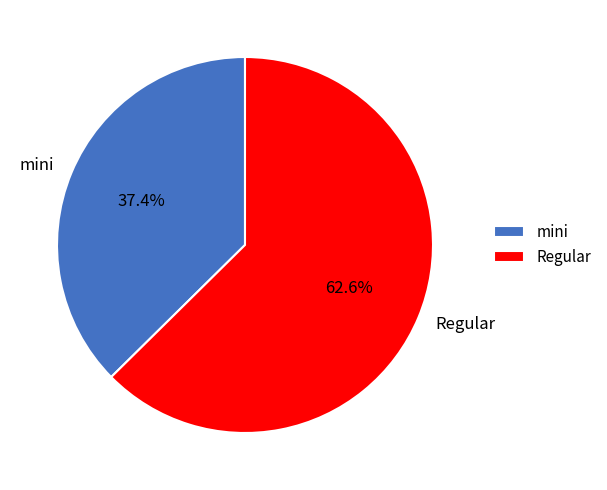

What is the total percentage of mini and Regular?

100.0%